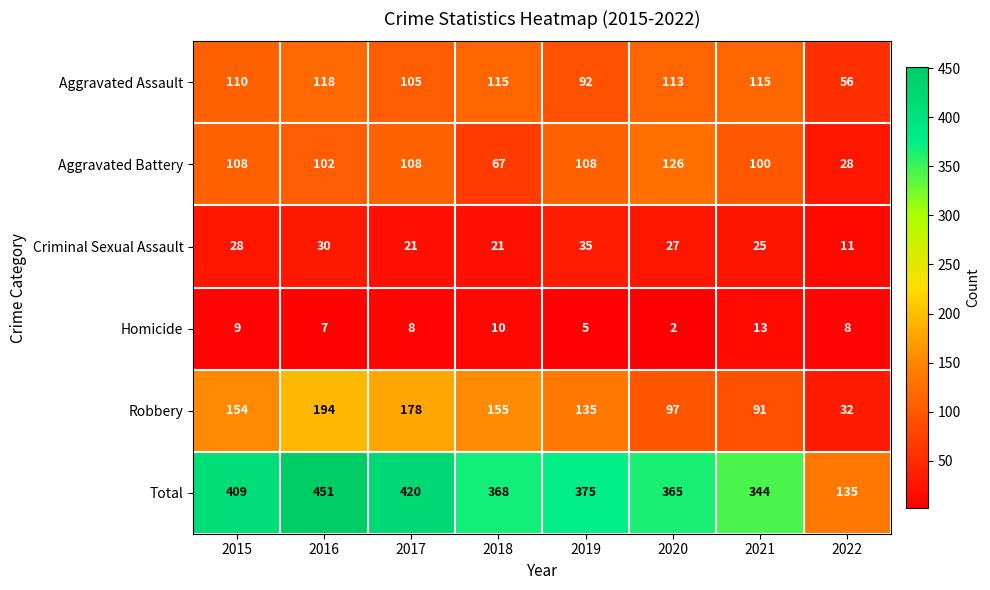

True or false: Robbery has a value of 178 at 2017.

True